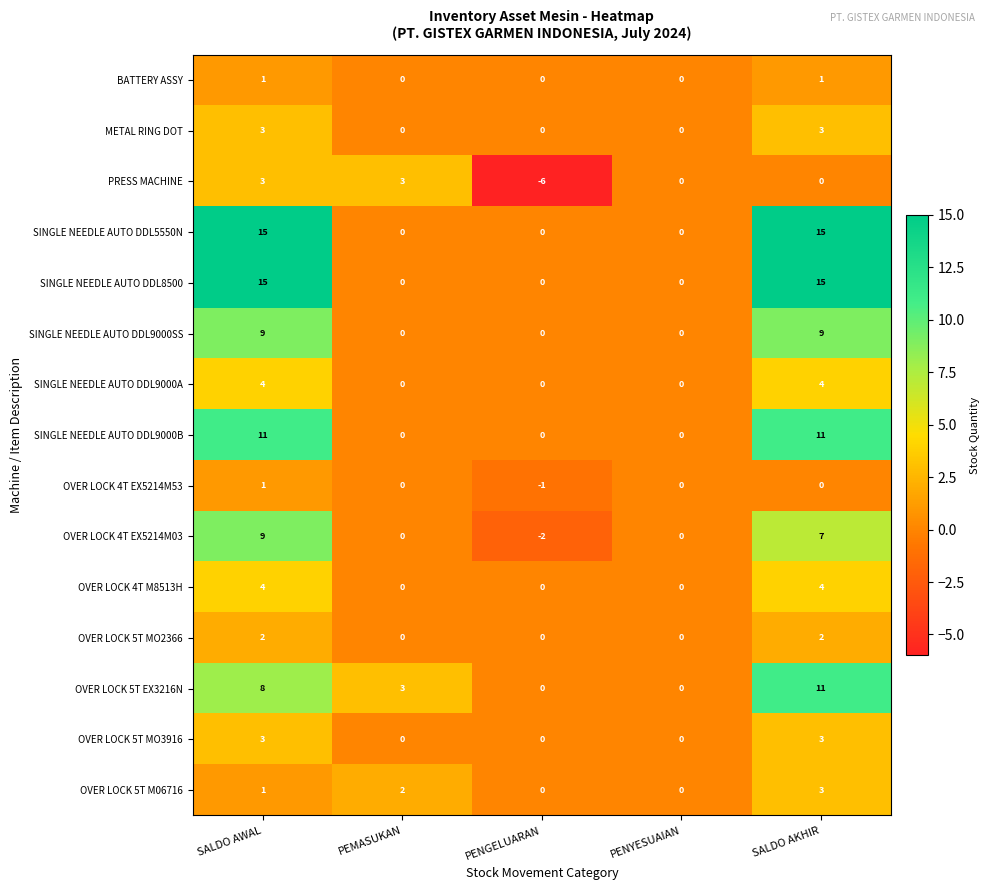

What is the total value across all series at PEMASUKAN?

8